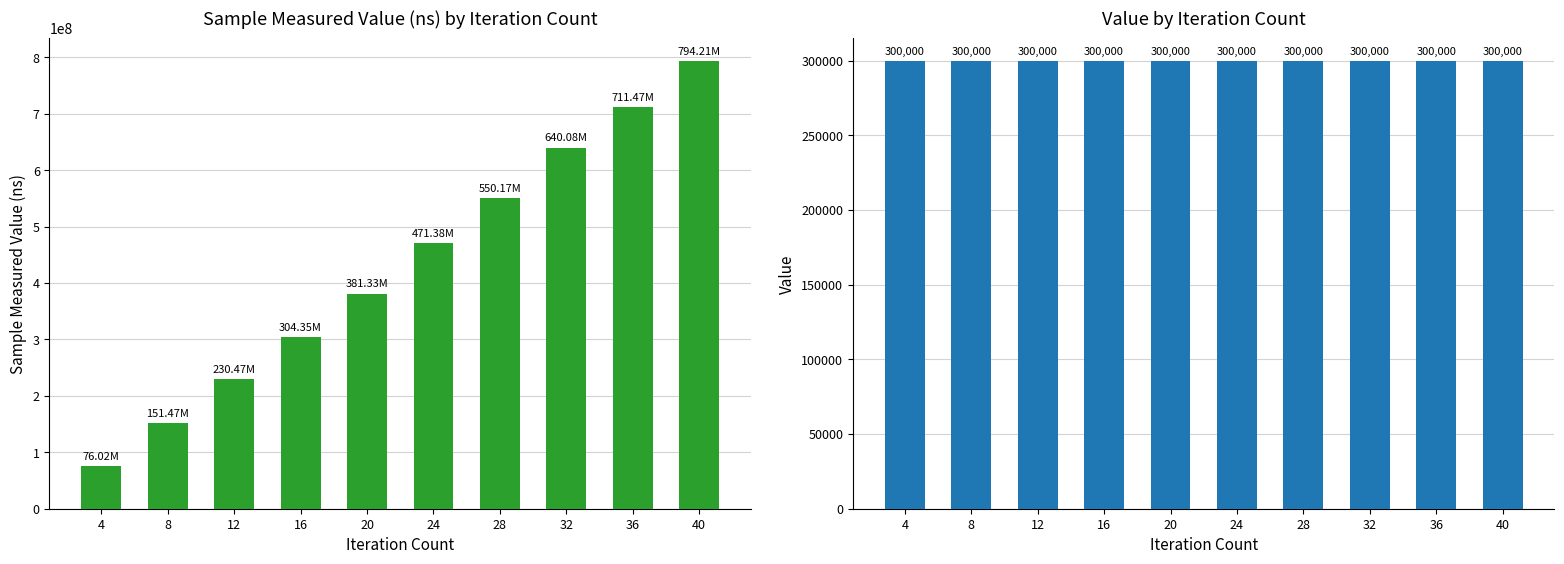

Is the value of sample_measured_value at 20 greater than the value of value at 8?

Yes